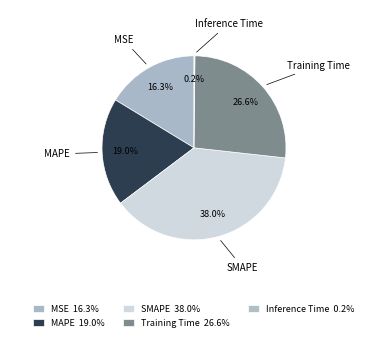

Does MSE represent more than half of the total?

No